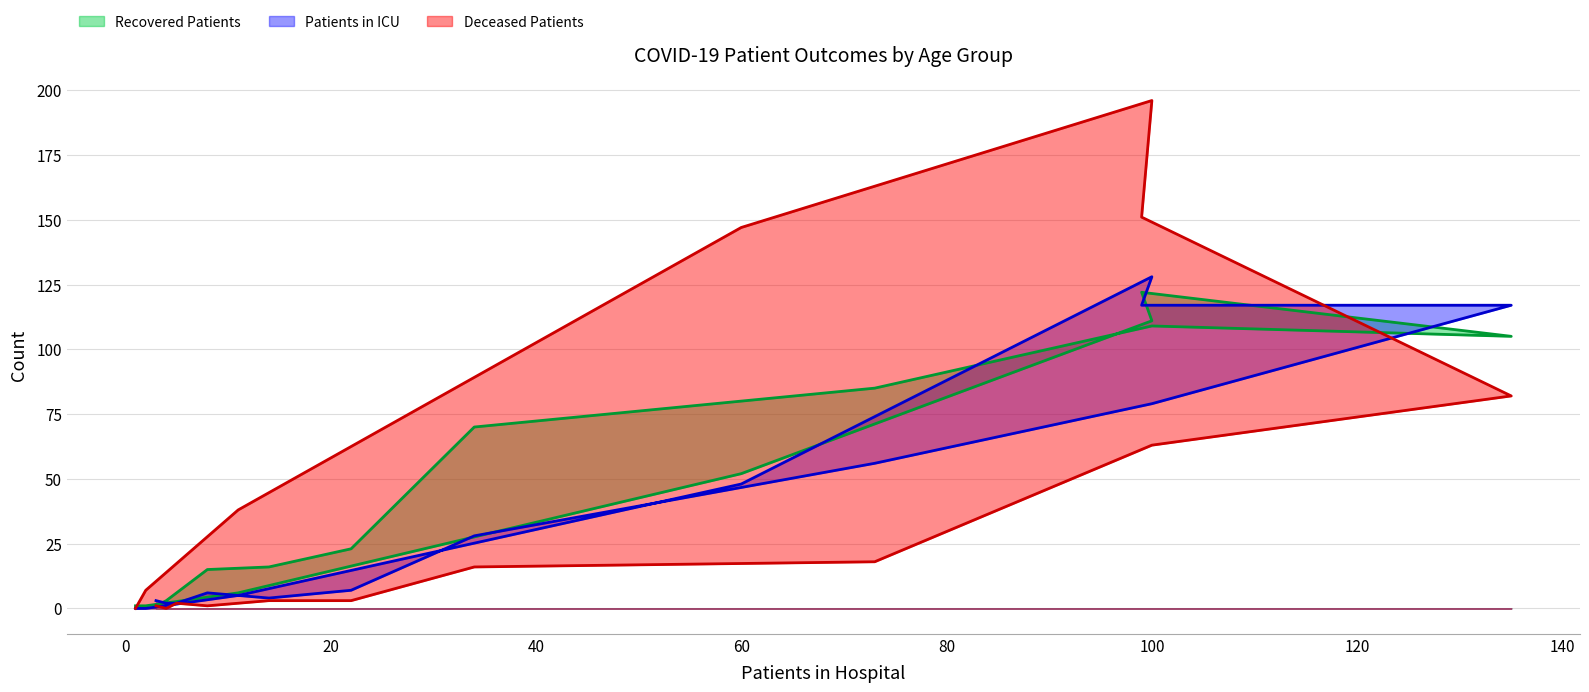

How many times do recovered_patients and patients_in_icu cross each other?

5